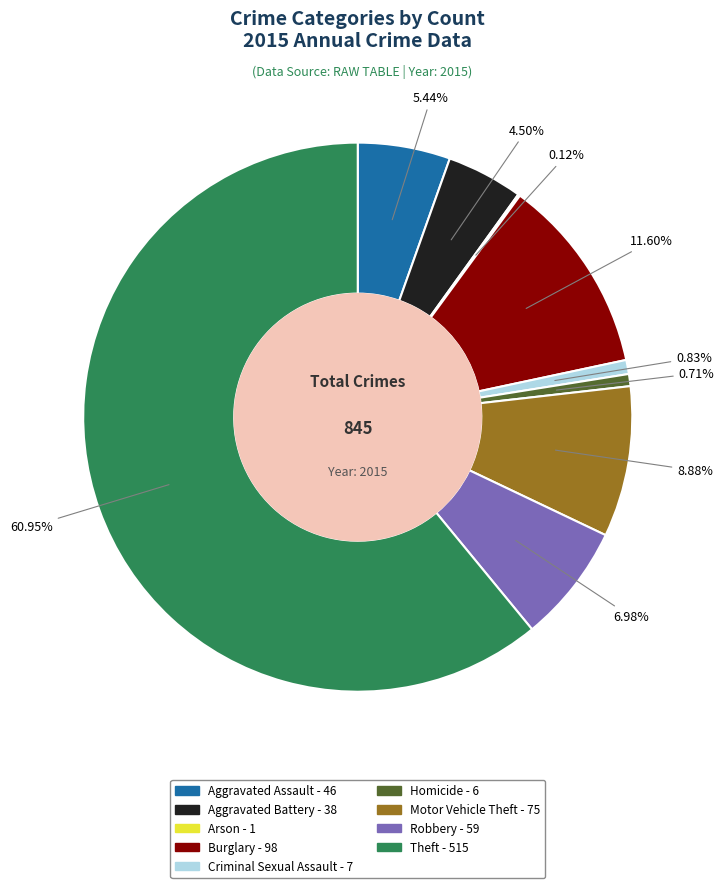

Does any single category account for the majority?

Yes